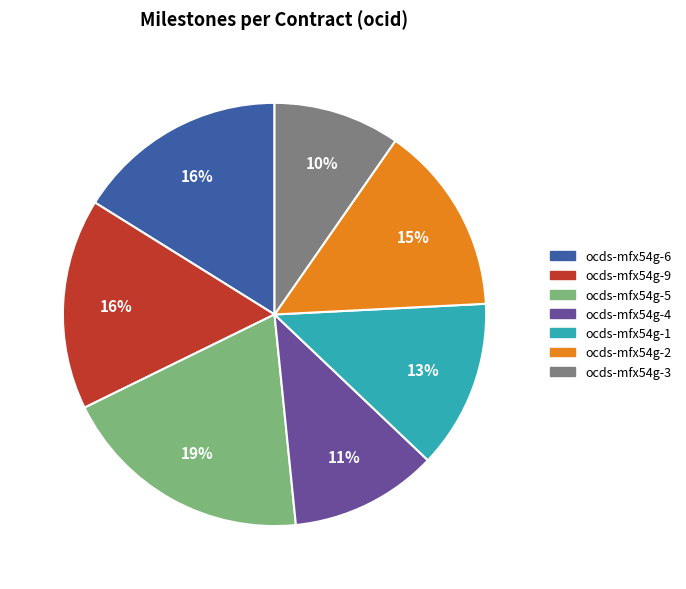

To the nearest percent, what is the difference between the ocds-mfx54g-5 and ocds-mfx54g-1 slice percentages?

6%